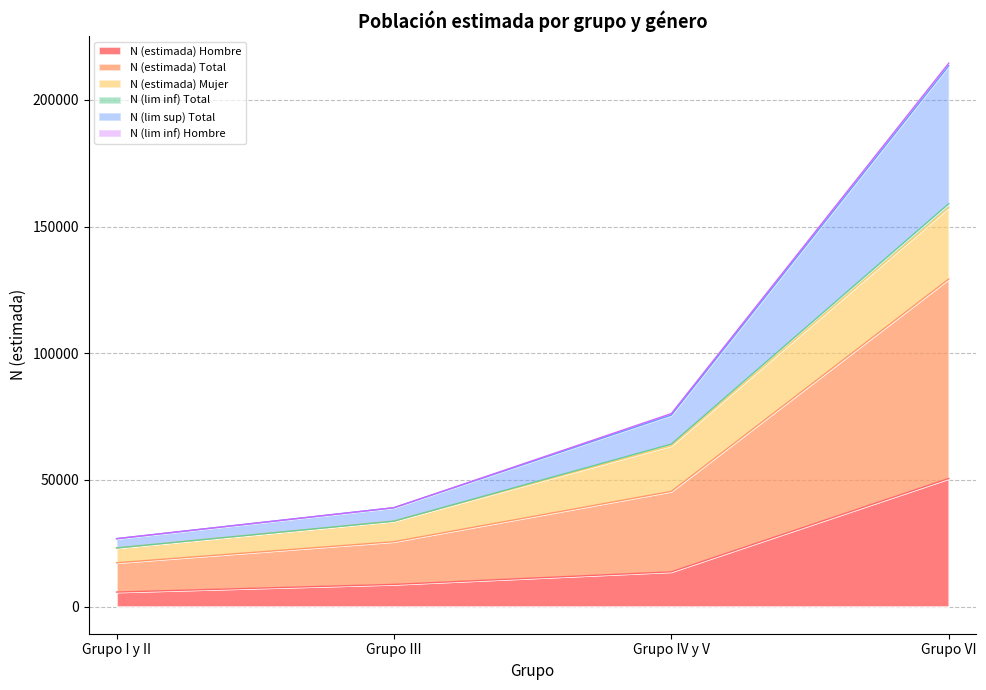

Which category has the highest value in the N (estimada) Hombre series?

Grupo VI